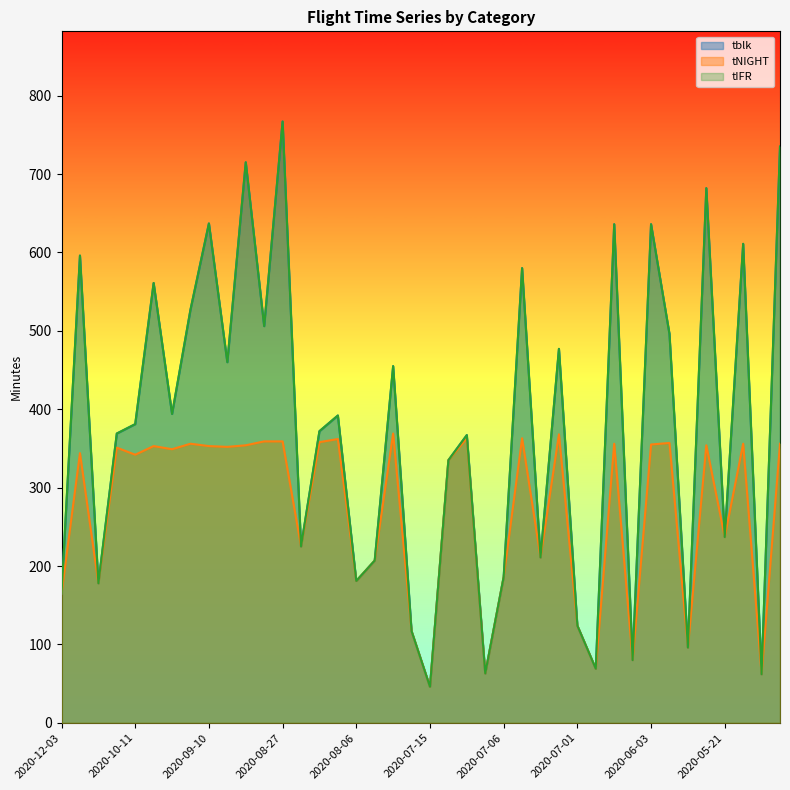

Reading right to left, what are all the values shown in this chart?

tblk: 735	62	611	237	682	96	496	636	80	636	69	124	477	211	580	186	63	367	335	46	117	455	207	181	392	372	225	767	506	715	460	637	527	394	561	381	369	178	596	165
tNIGHT: 356	62	356	237	354	96	357	355	80	356	69	124	368	211	363	186	63	363	335	46	117	369	207	181	362	358	225	359	359	354	352	353	356	349	353	342	351	178	344	165
tIFR: 735	62	611	237	682	96	496	636	80	636	69	124	477	211	580	186	63	367	335	46	117	455	207	181	392	372	225	767	506	715	460	637	527	394	561	381	369	178	596	165